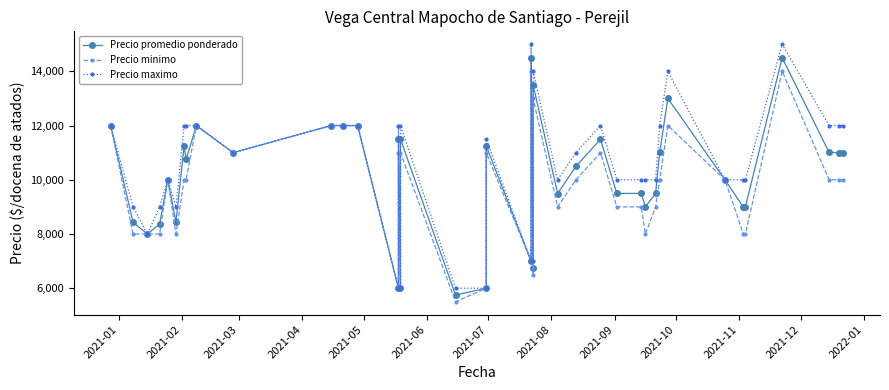

At how many categories does at least one series exceed 6654?

36